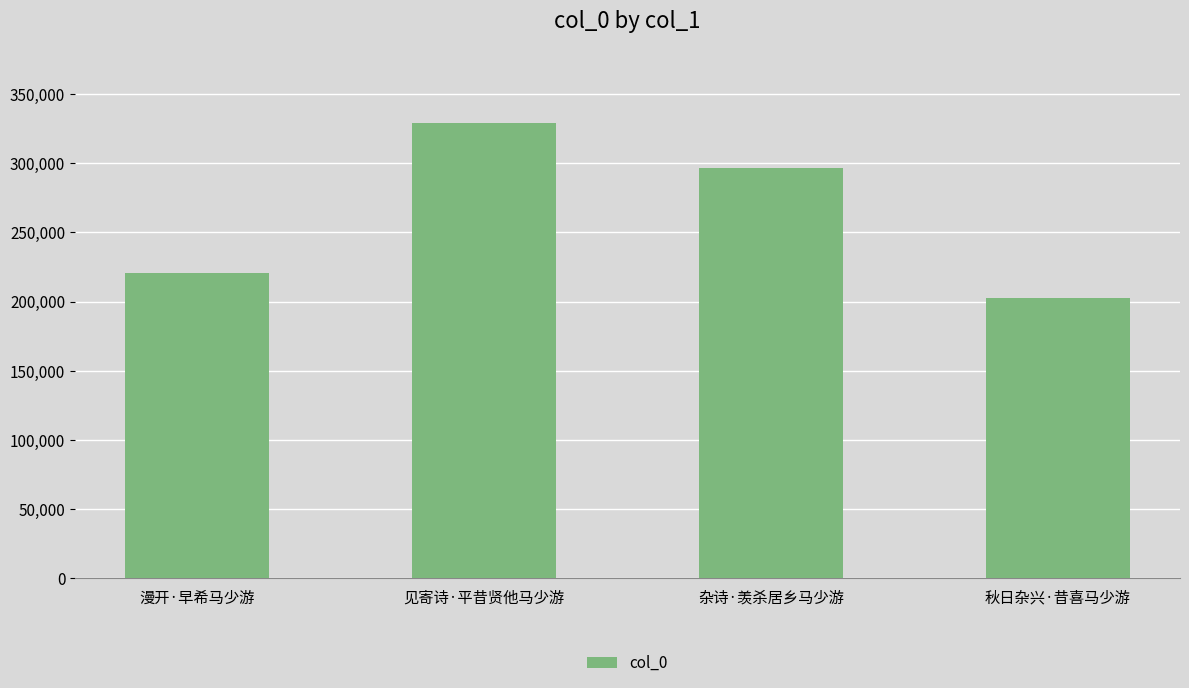

What is the sum of all values?

1048563